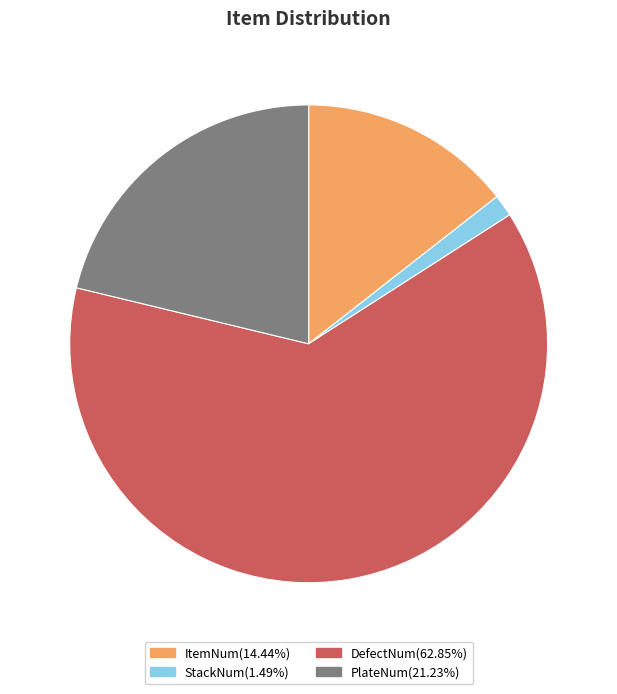

What is the largest slice in the pie chart?

DefectNum